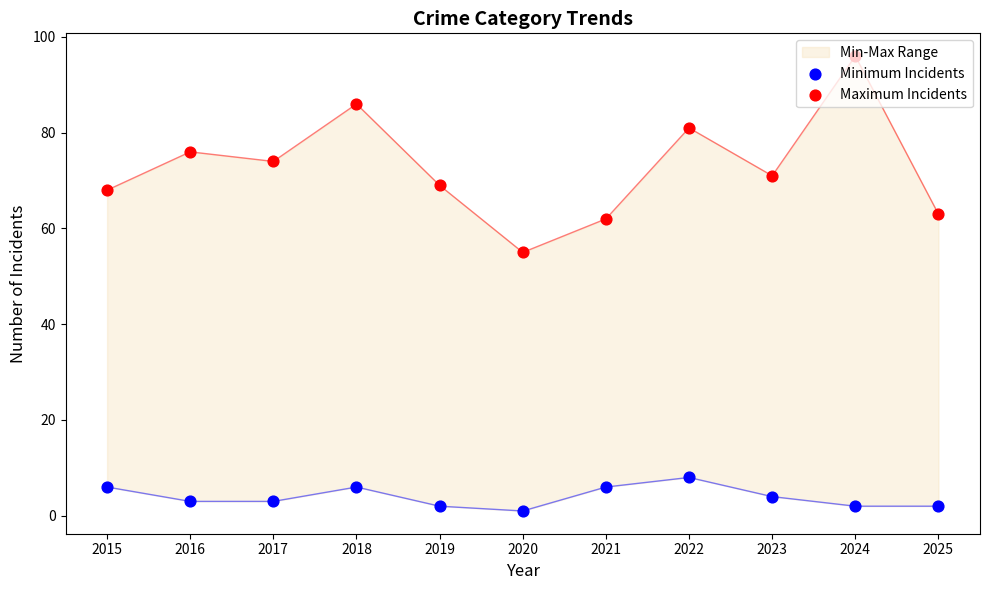

Is the value of Maximum Incidents at 2019 greater than the value of Minimum Incidents at 2025?

Yes